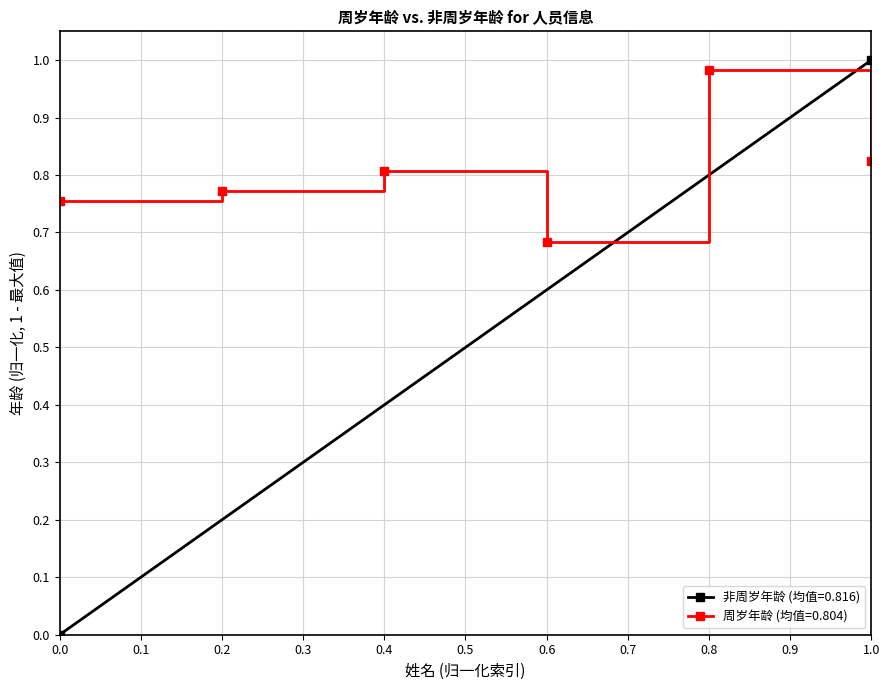

What is the maximum value shown in the chart?

1.0